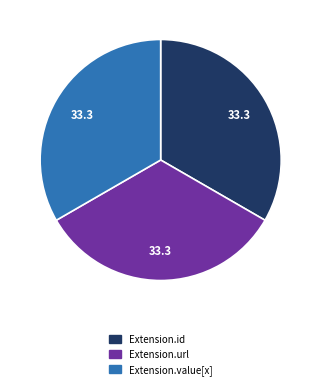

Does any single category account for the majority?

No